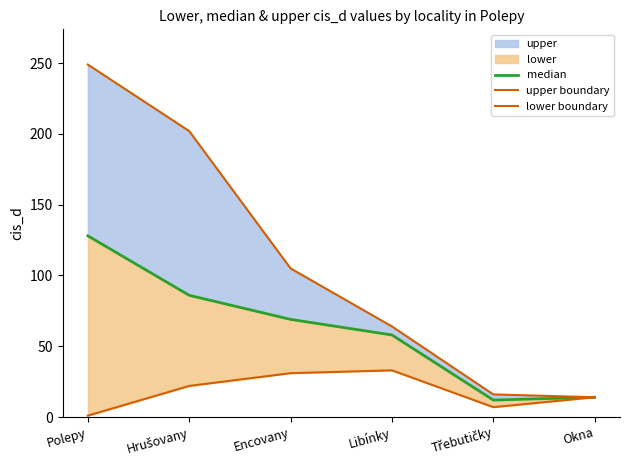

What value does the lower boundary series have at Hrušovany?

22